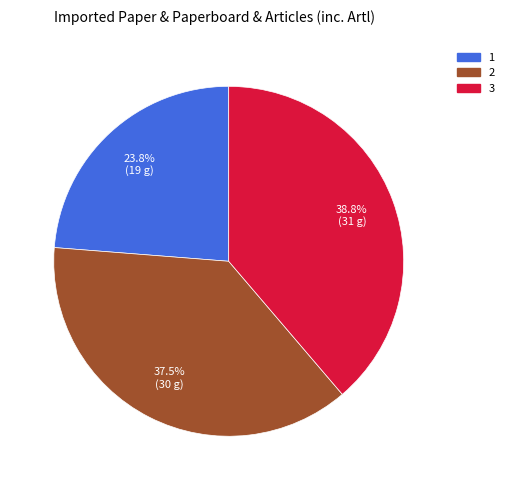

Is 2 the majority of the pie?

No